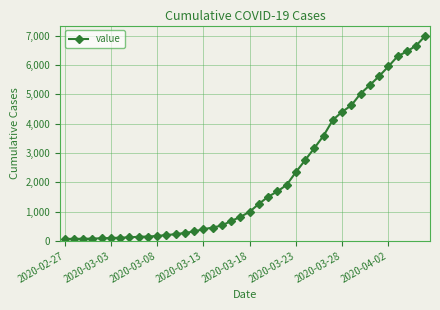

What is the maximum value shown in the chart?

7003